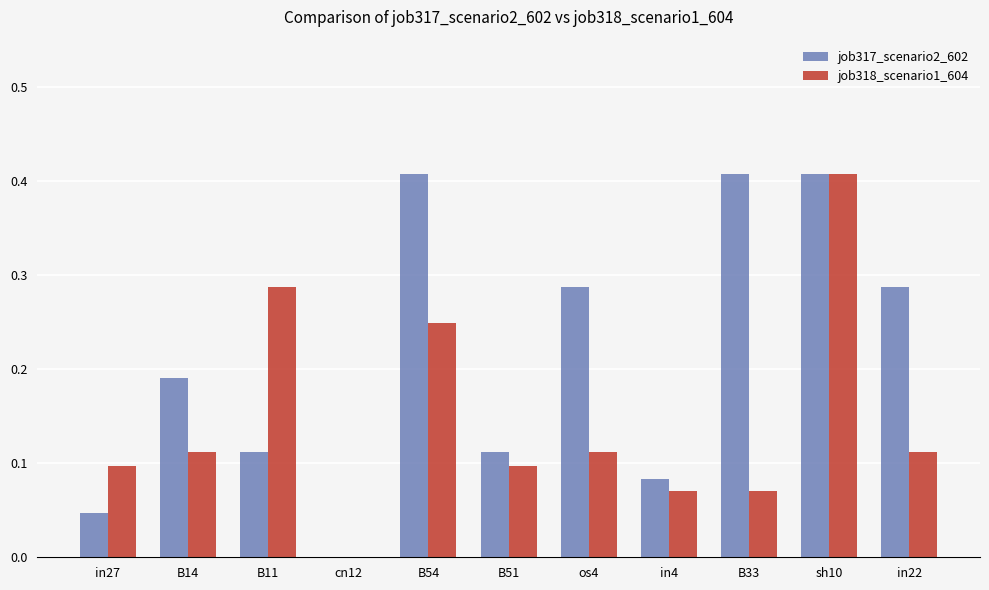

Which series has the largest total across all categories?

job317_scenario2_602